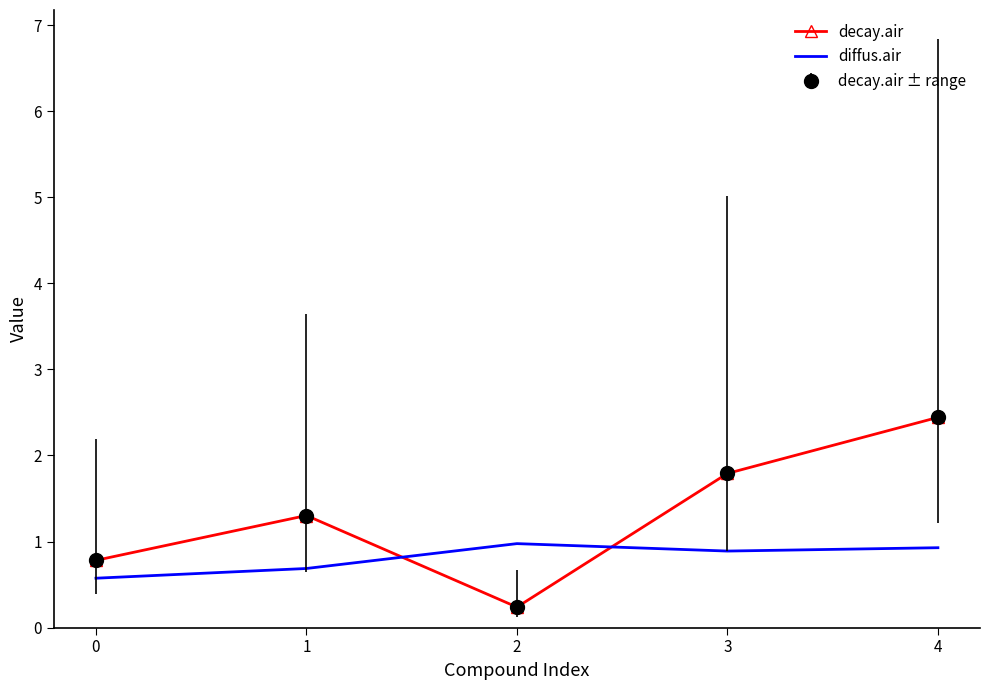

What value does the decay.air series have at 4?

2.4